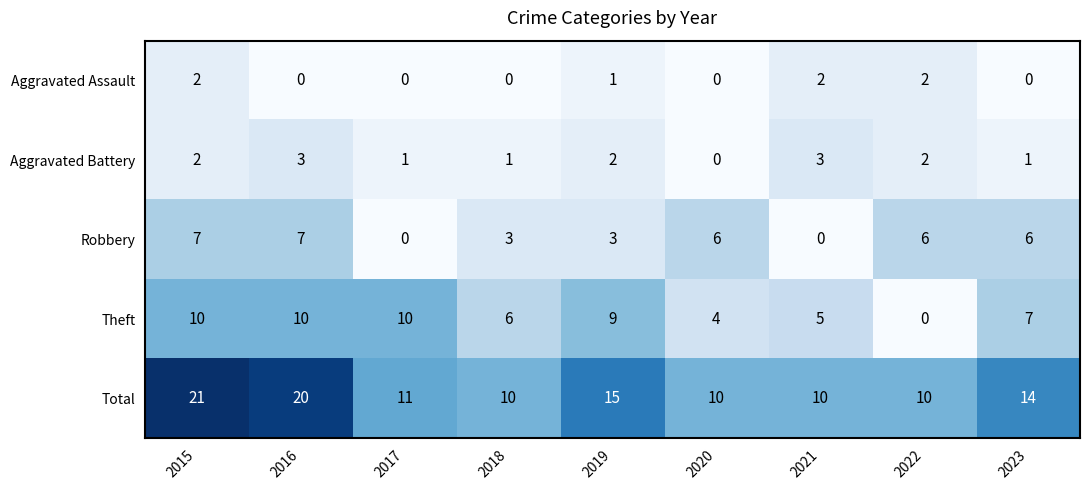

At 2023, list the series in order from smallest to largest.

Aggravated Assault, Aggravated Battery, Robbery, Theft, Total